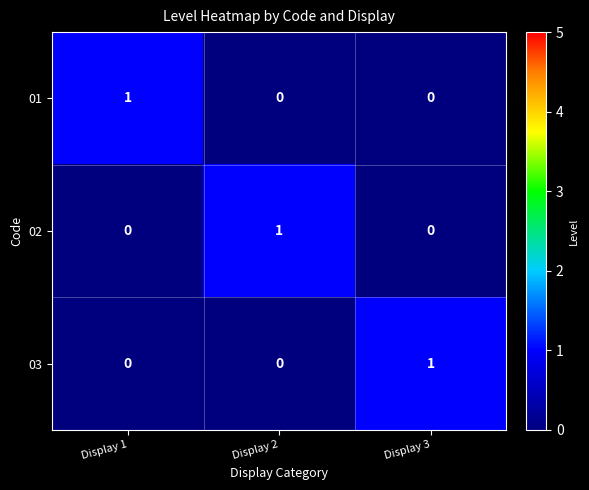

Count the number of categories in the chart.

3